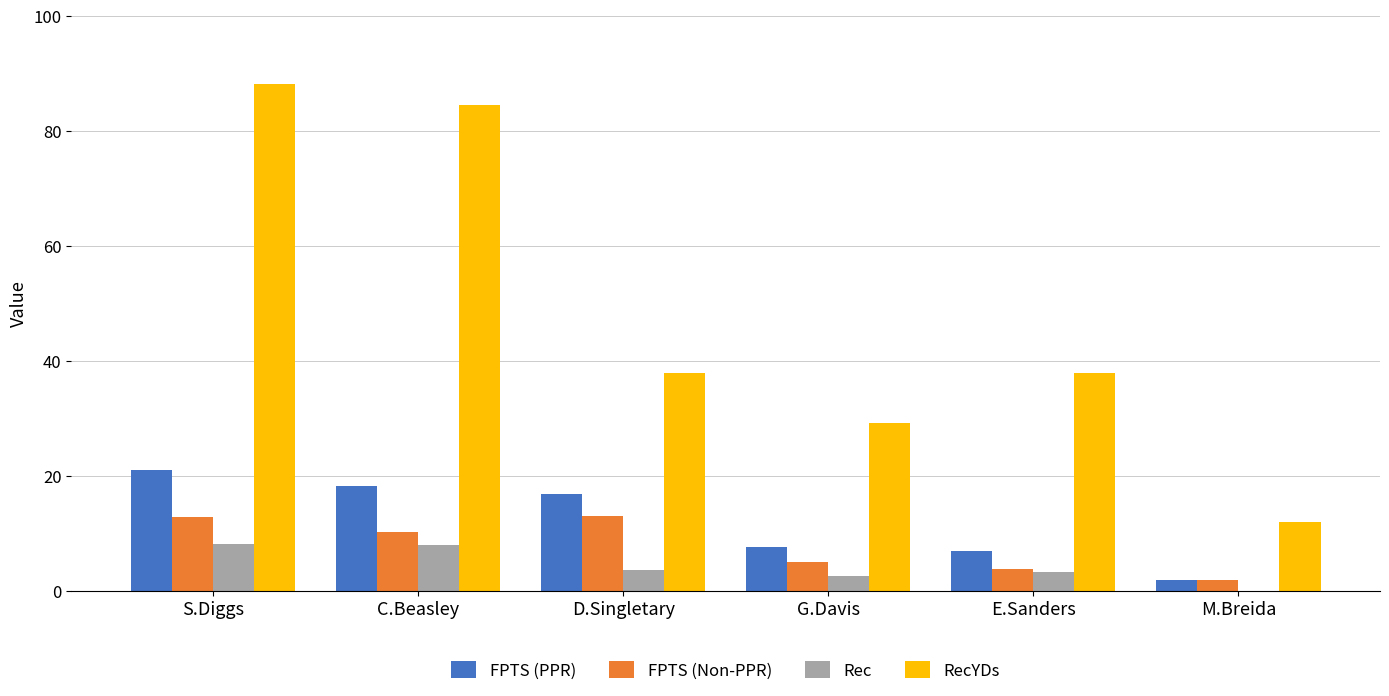

At which category is the sum across all series the highest?

S.Diggs